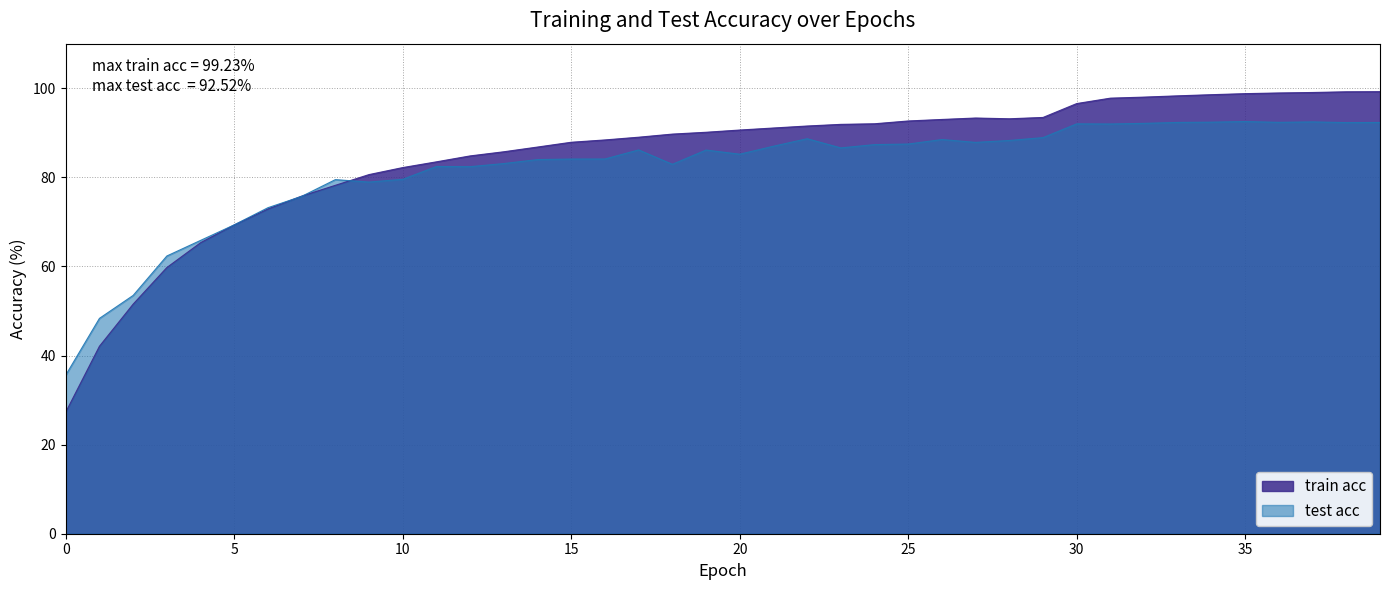

Rank the series at 2 from lowest to highest value.

train acc, test acc